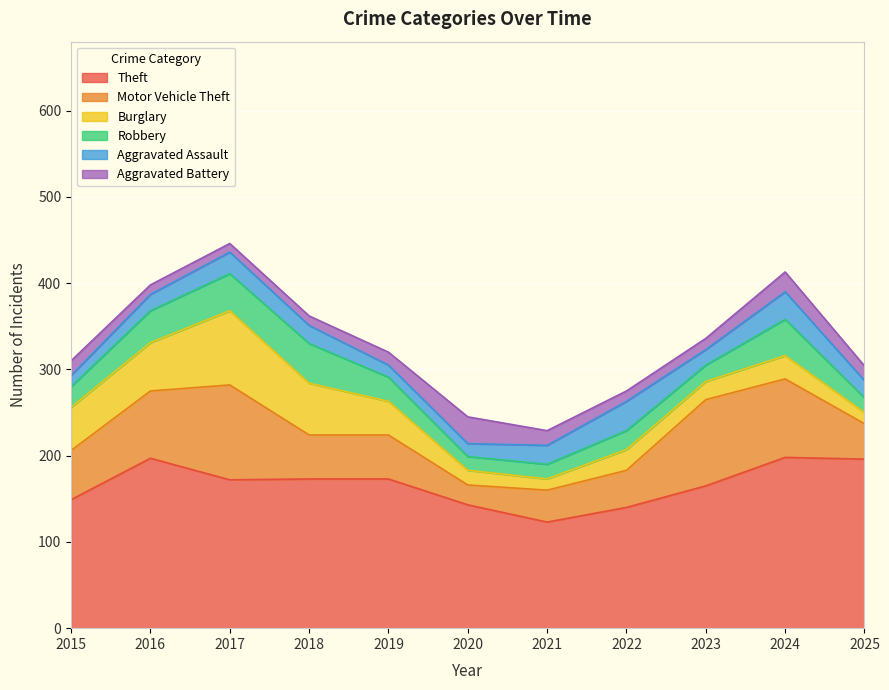

Between 2017 and 2025, which is larger?

2025